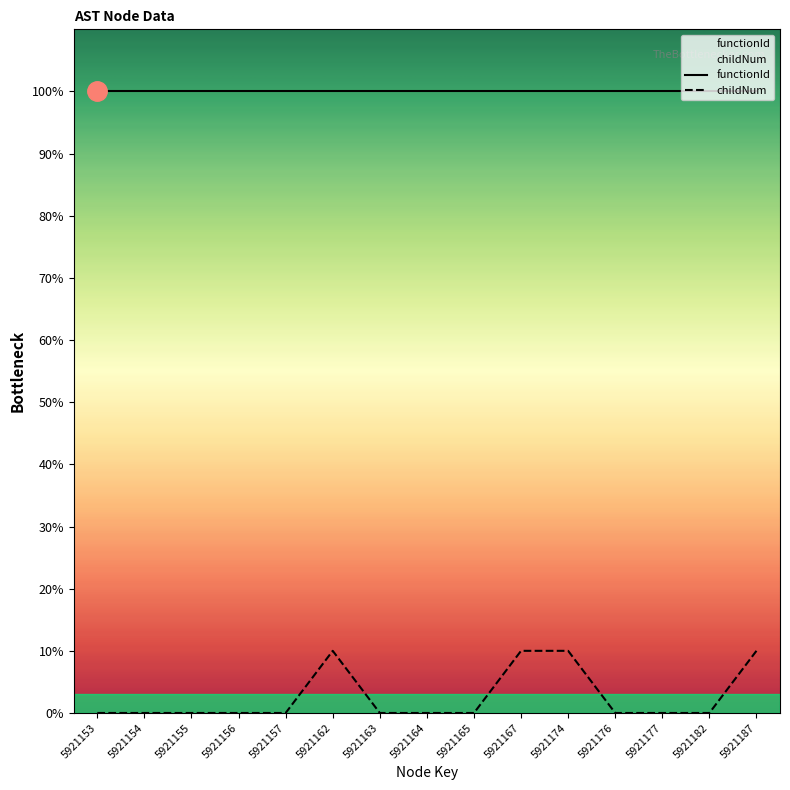

Does the chart display data point markers on the line(s)?

No